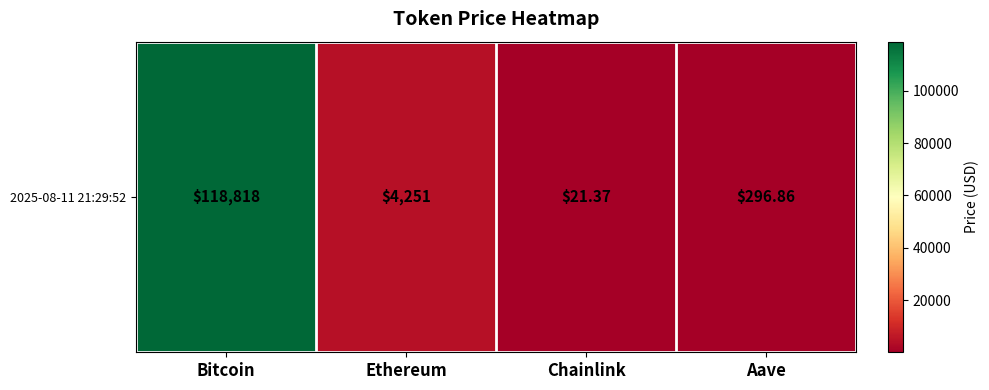

Where is the data nearest to the value 59419?

Ethereum